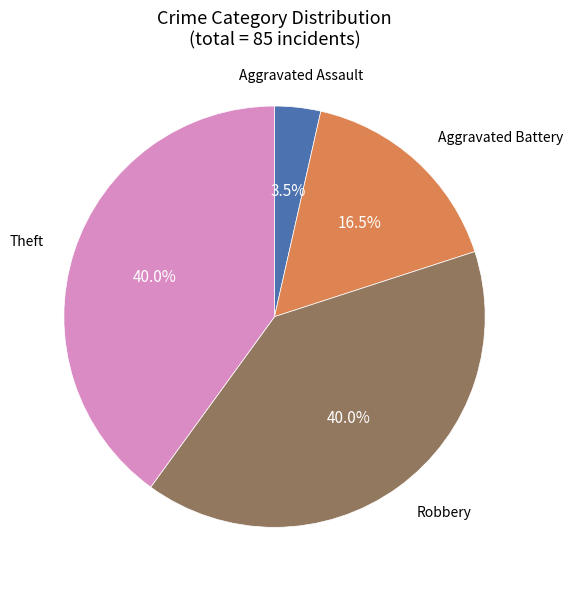

Is there any slice that represents more than half of the pie?

No